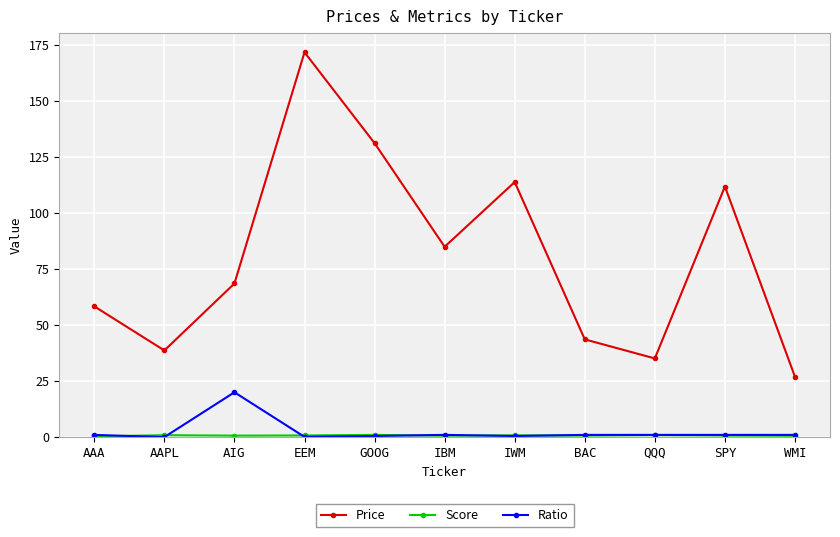

The Price series shows 111.7 at SPY. True or false?

True